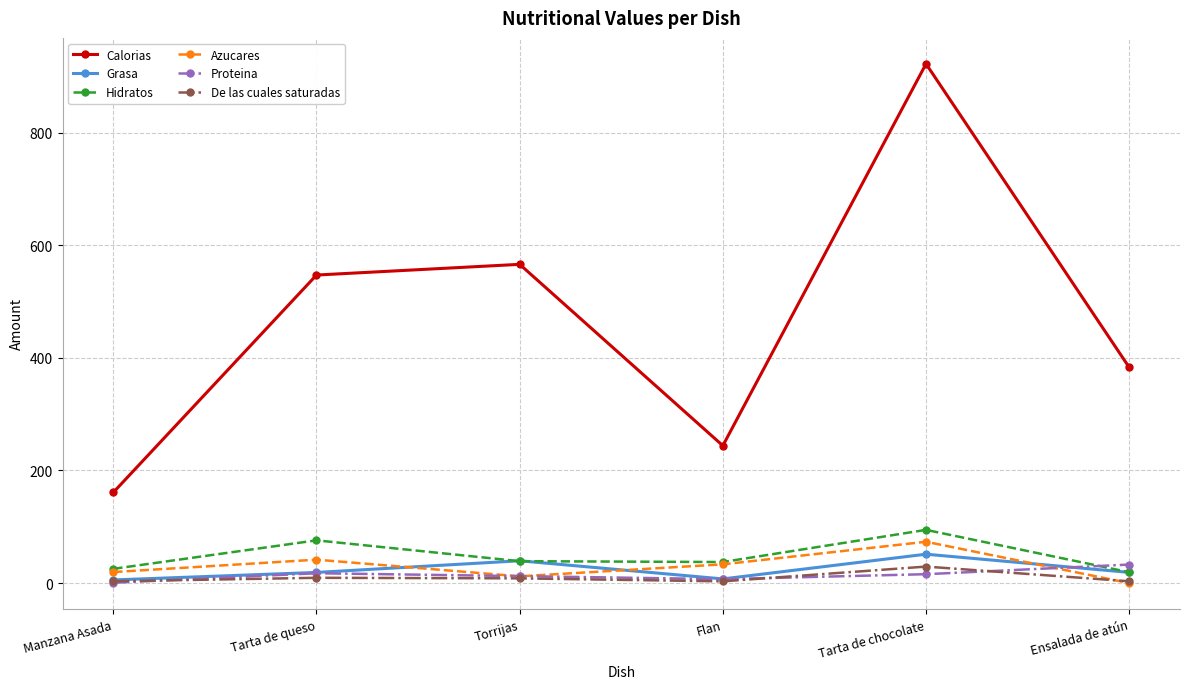

At which category is the sum across all series the highest?

Tarta de chocolate